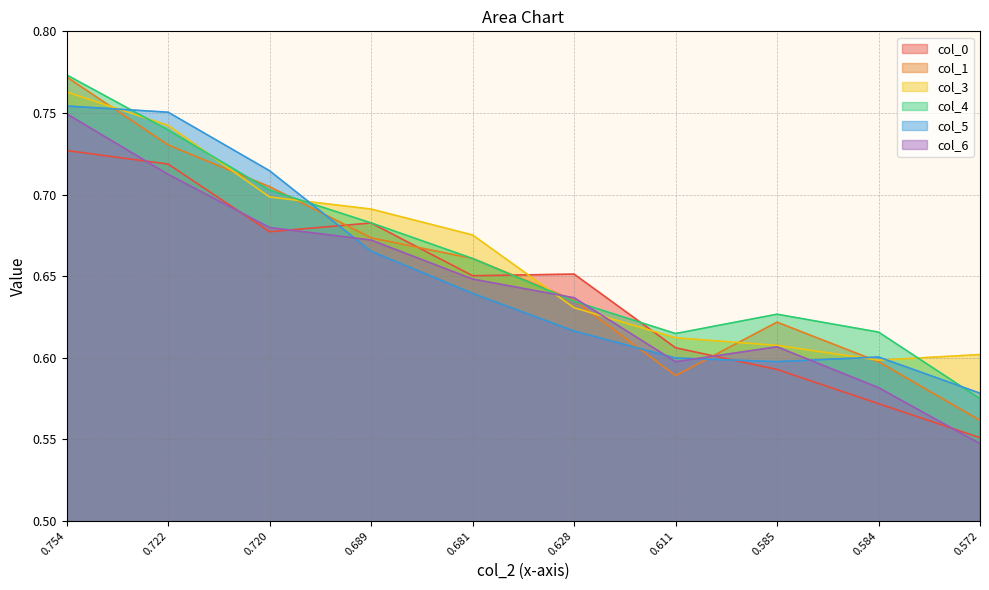

Where is col_4 nearest to the value 0?

0.572